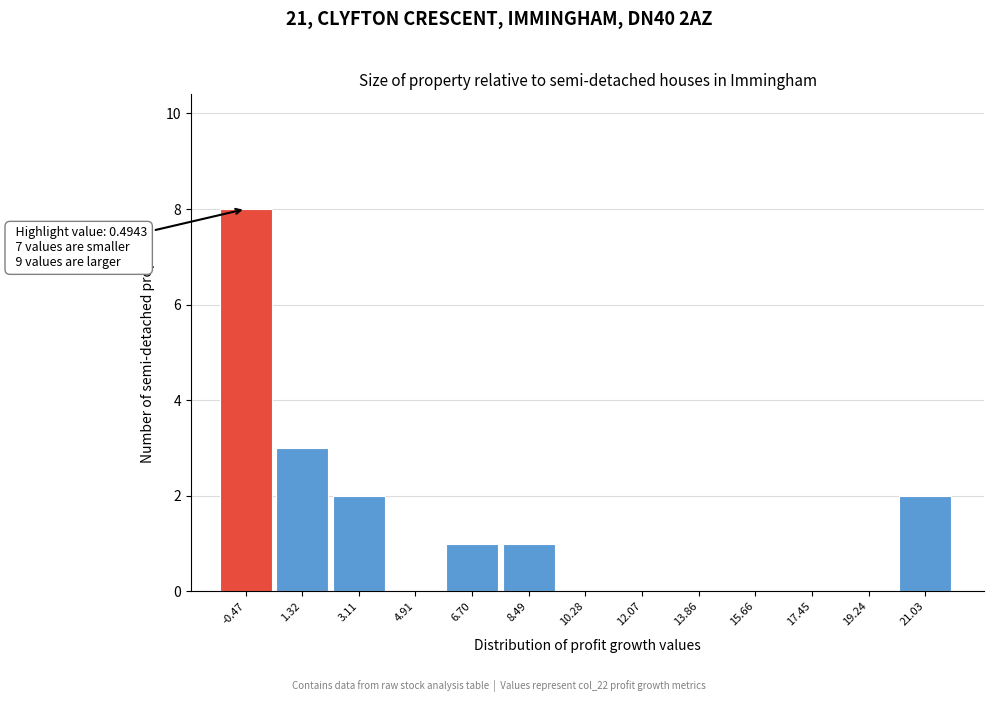

Which range on the x-axis has the tallest bar?

-1.2 to 0.4